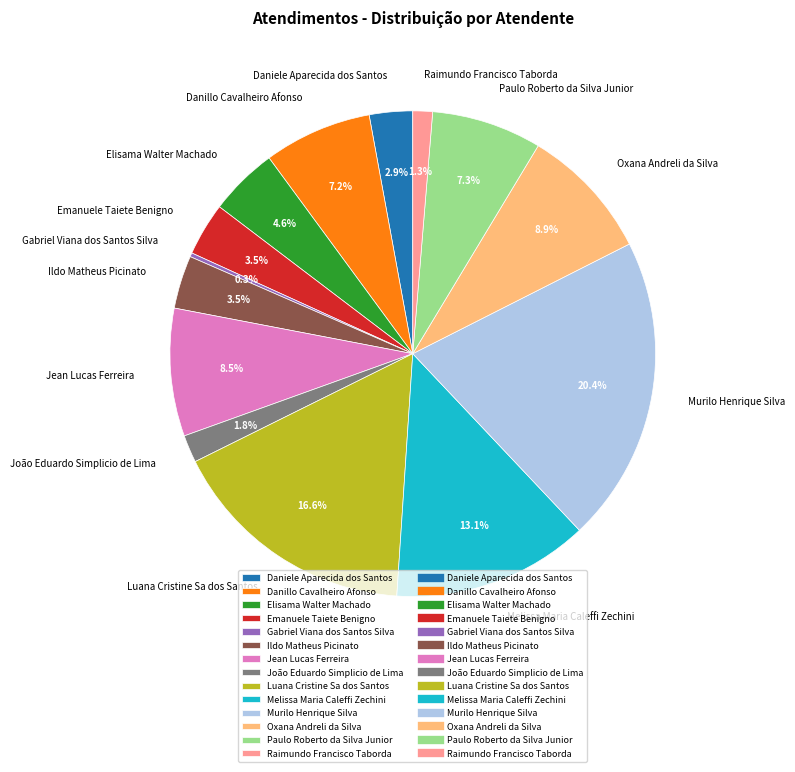

How much of the chart is everything except João Eduardo Simplicio de Lima?

98.2%